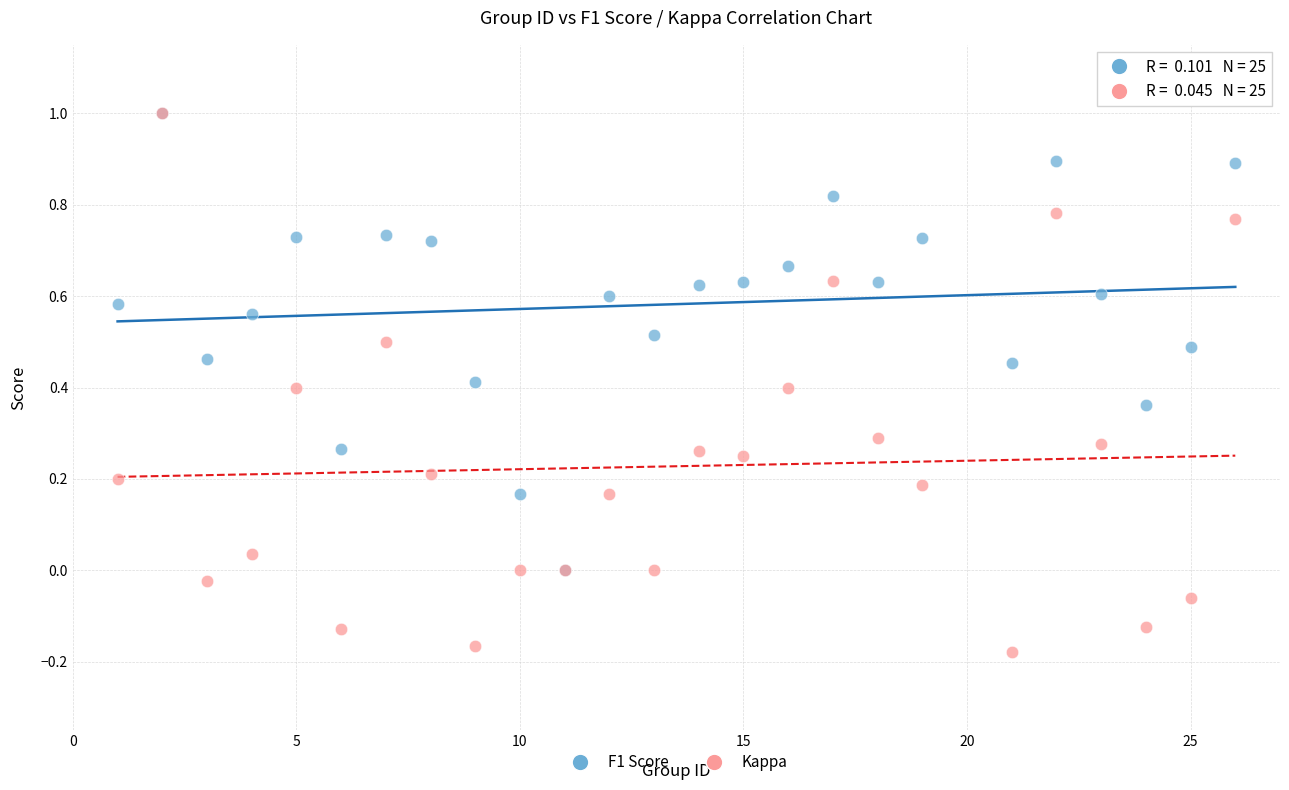

What are all the series names shown in the legend?

F1 Score, Kappa